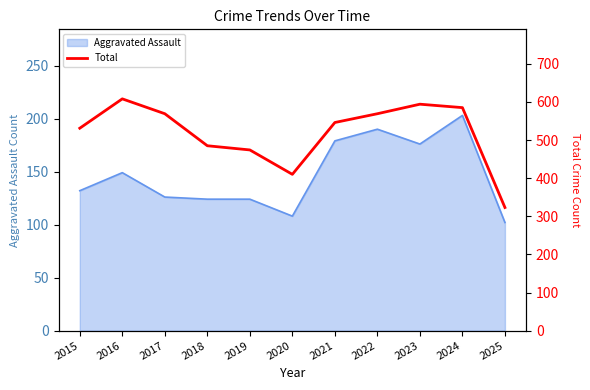

At which label is Aggravated Assault closest to 152?

2016